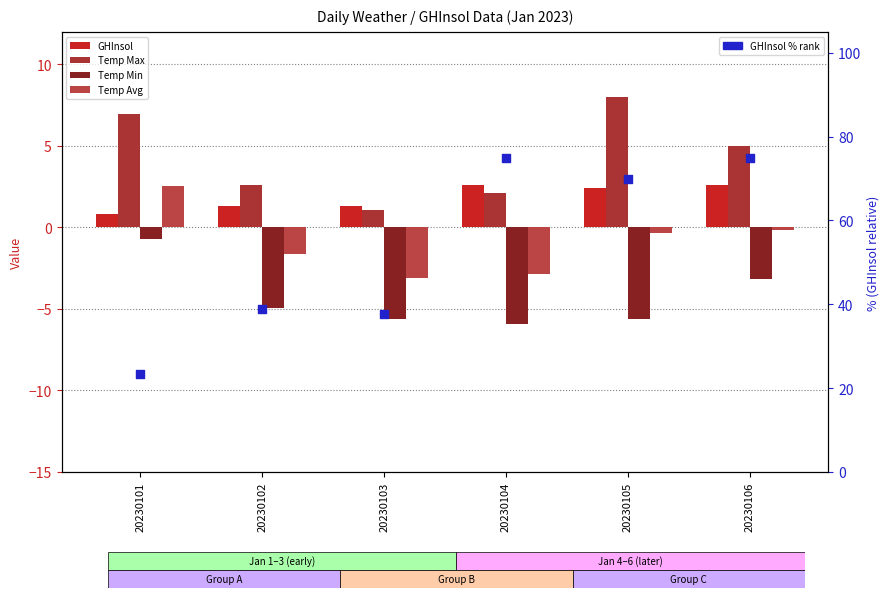

What is the total value across all series at 20230104?

70.9